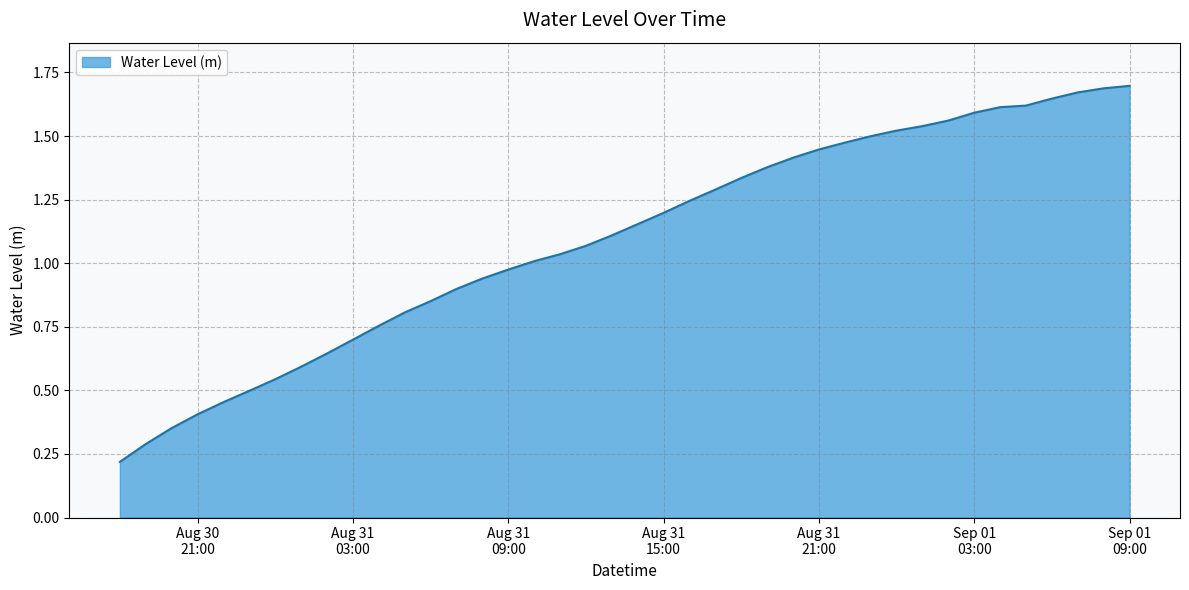

Where is the data nearest to the value 0?

2024-08-30 18:00:00